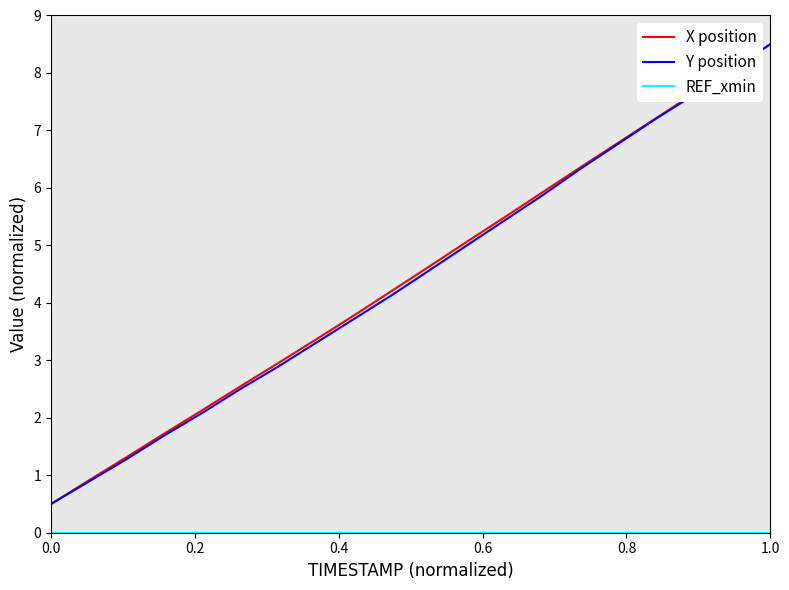

What is the maximum value shown in the chart?

8.5